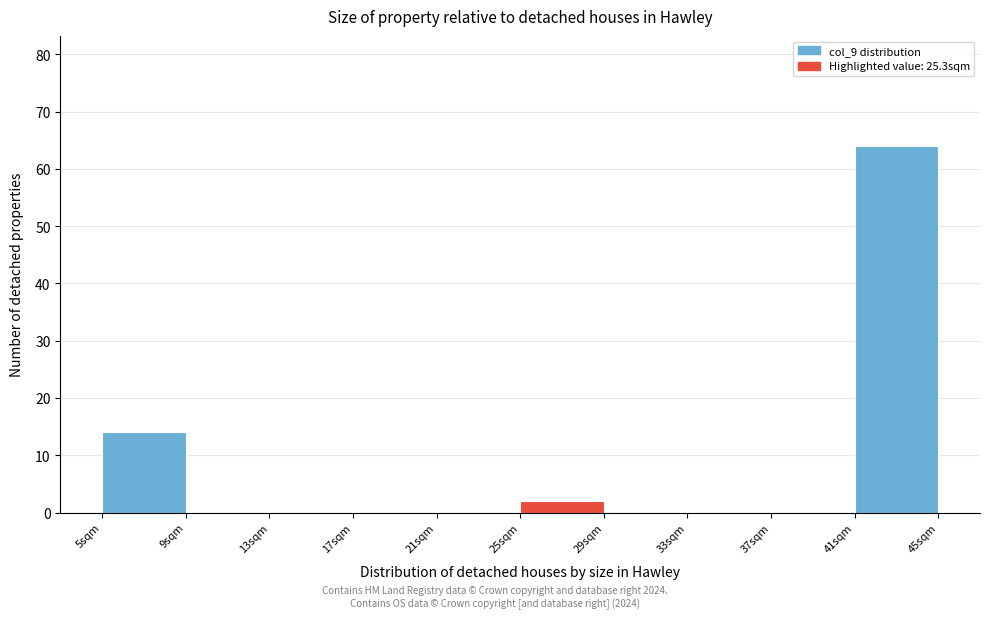

Reading left to right, transcribe this chart: for each bar, give the range it covers on the x-axis and its height. Neither the bar edges nor the heights are printed on the chart, so give them approximately, as read against the axes.

5.0 to 9.0: 14
9.0 to 13.0: 0
13.0 to 17.0: 0
17.0 to 21.0: 0
21.0 to 25.0: 0
25.0 to 29.0: 2
29.0 to 33.0: 0
33.0 to 37.0: 0
37.0 to 40.5: 0
40.5 to 44.5: 64